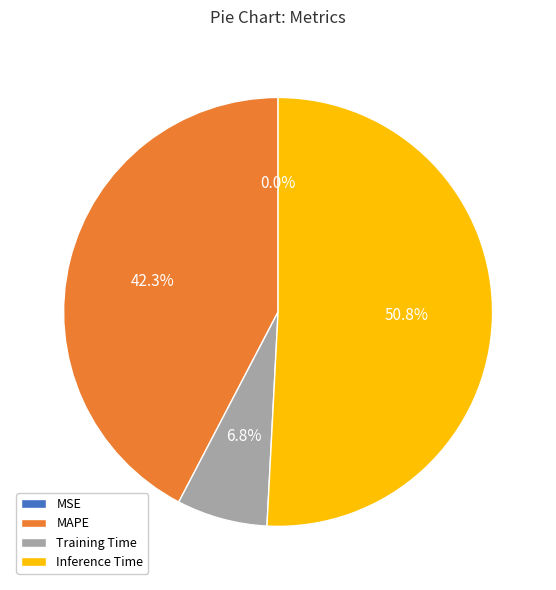

Does Inference Time represent more than half of the total?

Yes